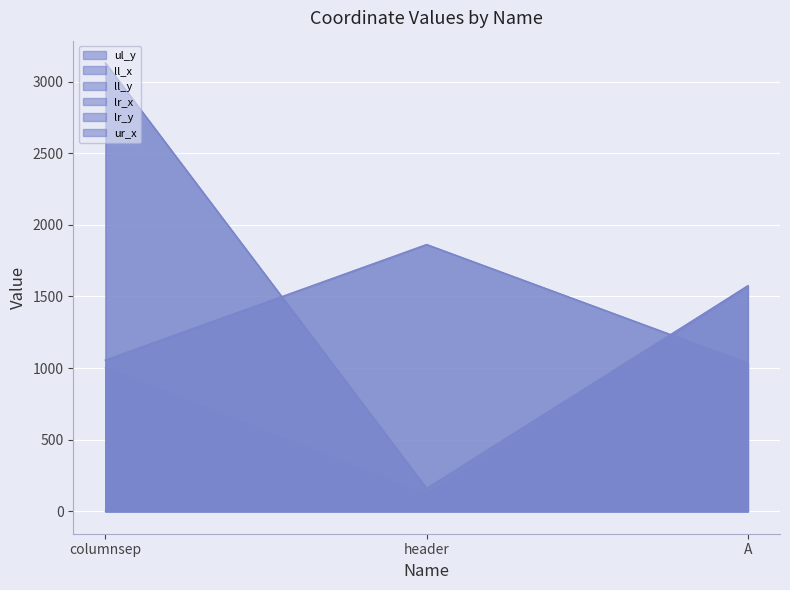

At which label does lr_x first exceed 1055?

header